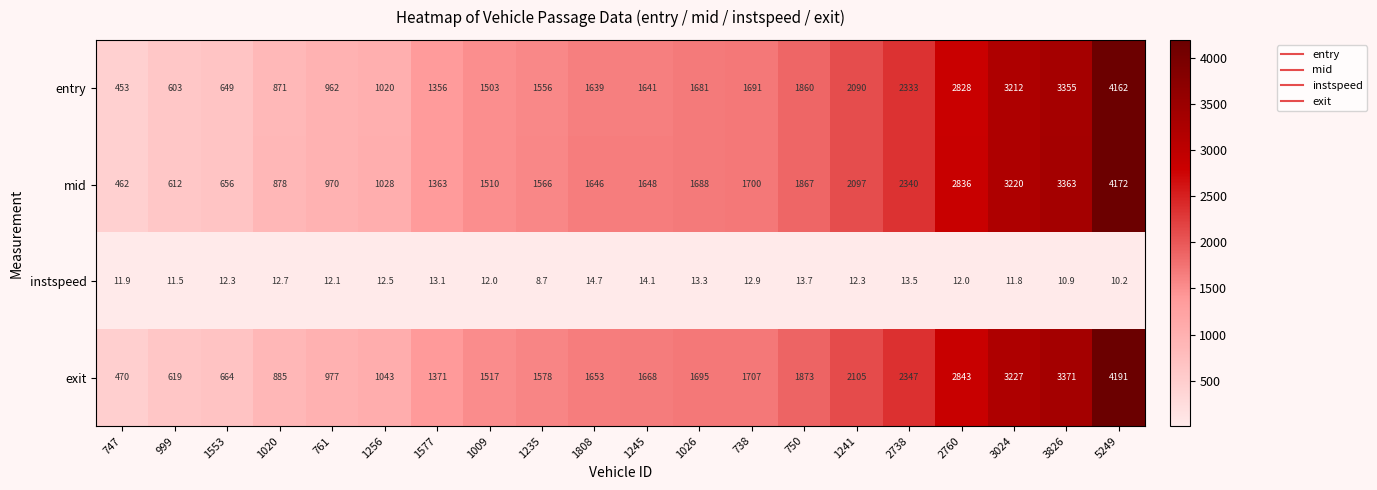

What is the minimum value shown in the chart?

8.7